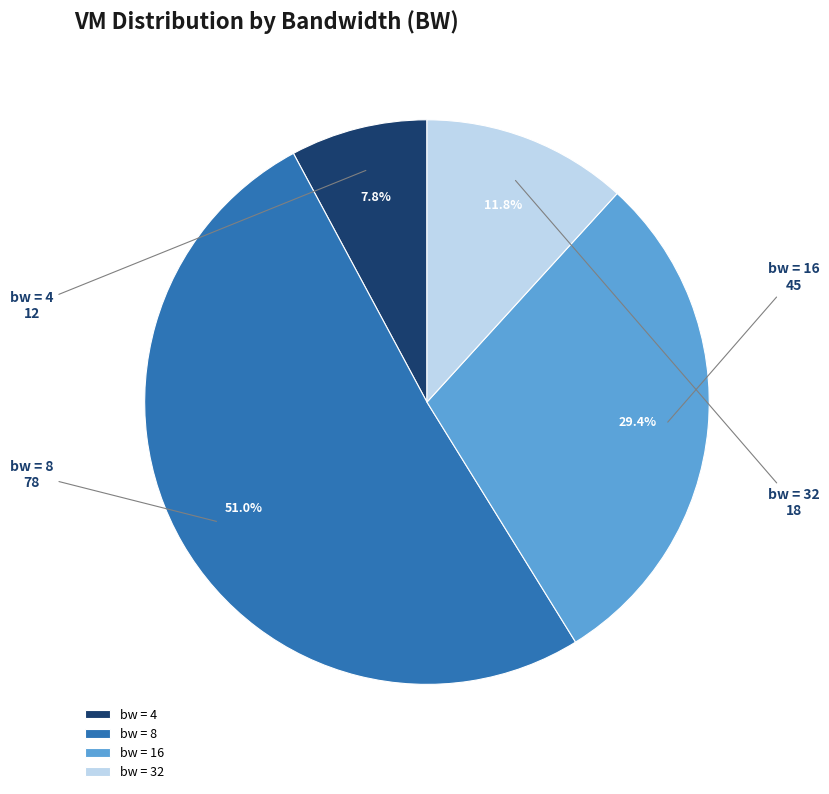

What is the largest slice in the pie chart?

bw = 8